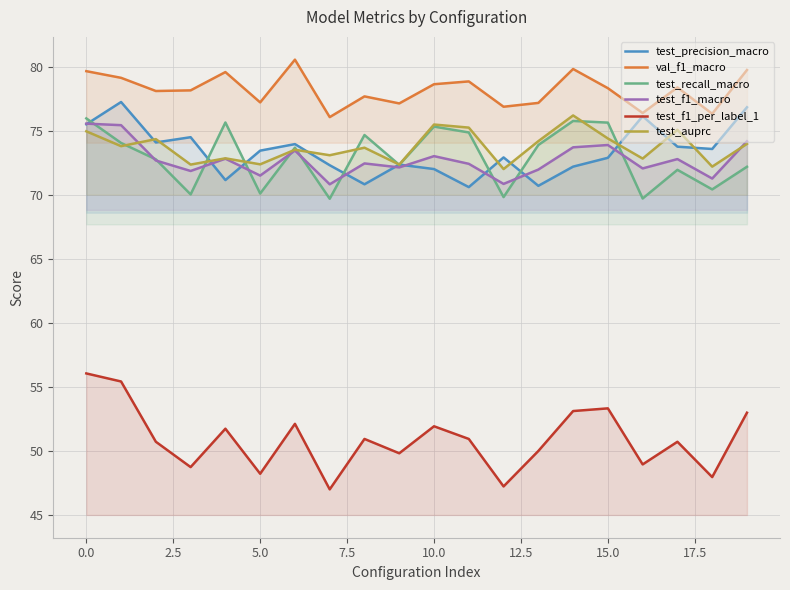

True or false: test_auprc and val_f1_macro cross at least once.

False